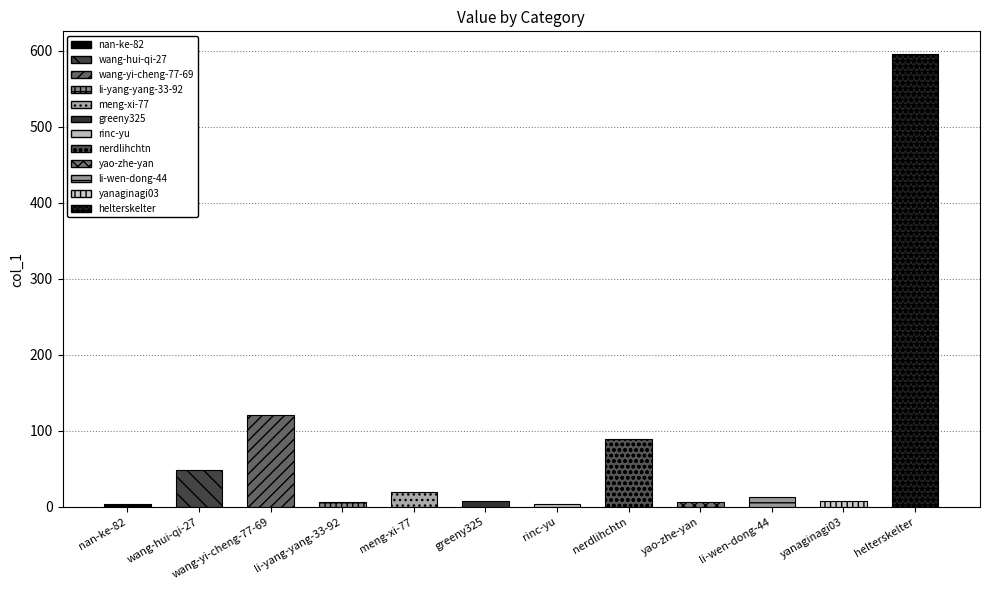

True or false: the data shows 4 at li-yang-yang-33-92.

False